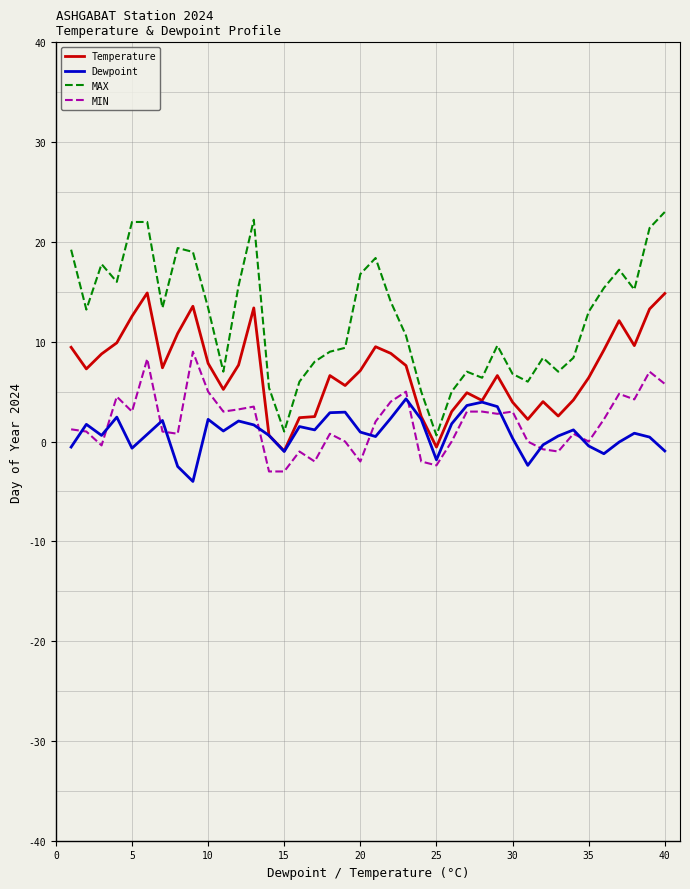

What is the highest value of the Temperature series?

14.9